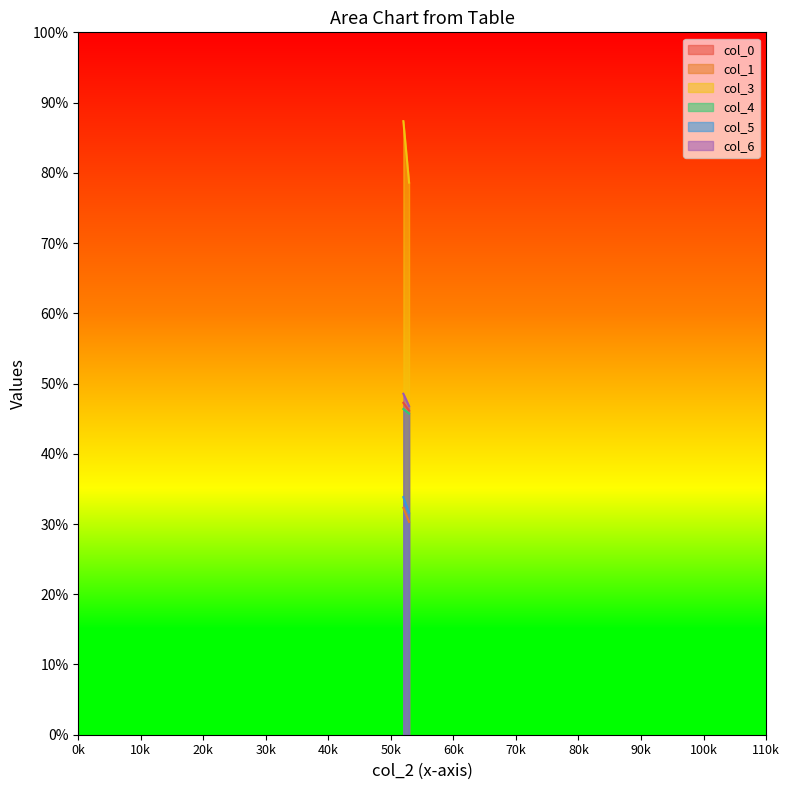

What is the total value across all series at 51.98958333?

295.7